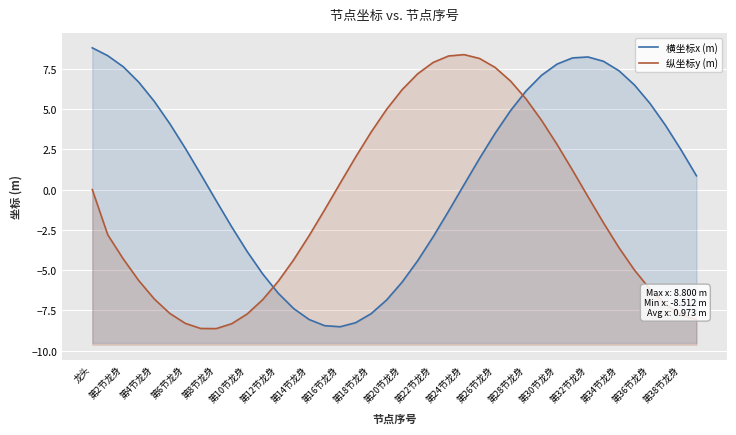

How many categories are shown in the chart?

40